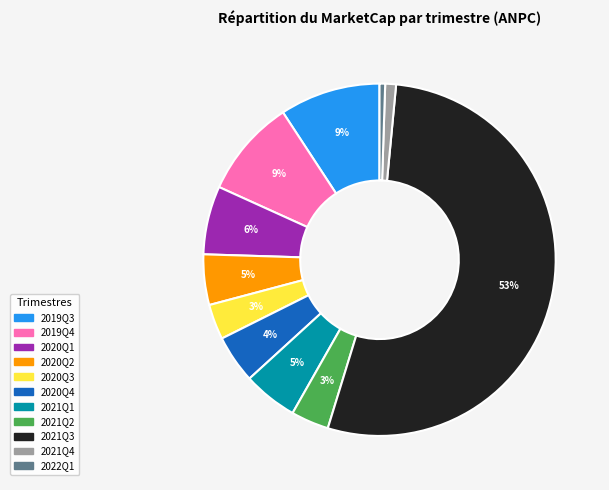

To the nearest percent, what is the difference between the largest and smallest slice percentages?

53%